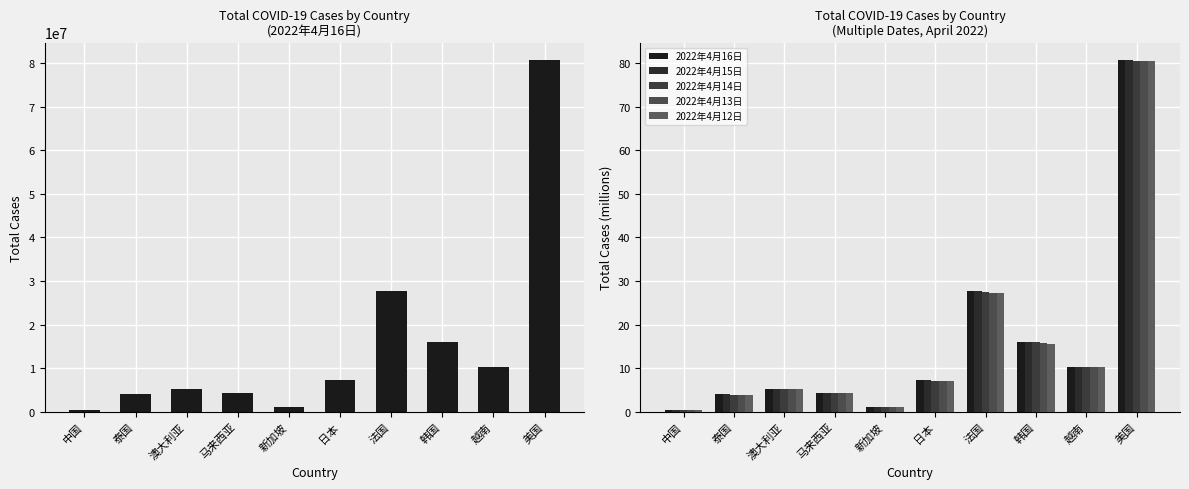

Count the number of data series in this chart.

5